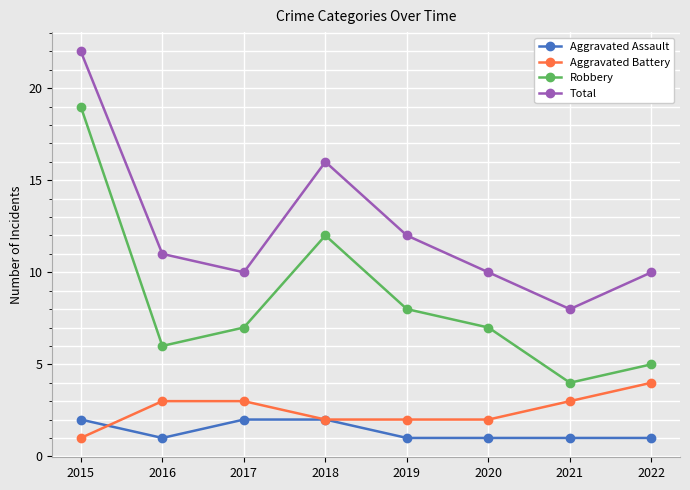

What is the total value across all series at 2018?

32